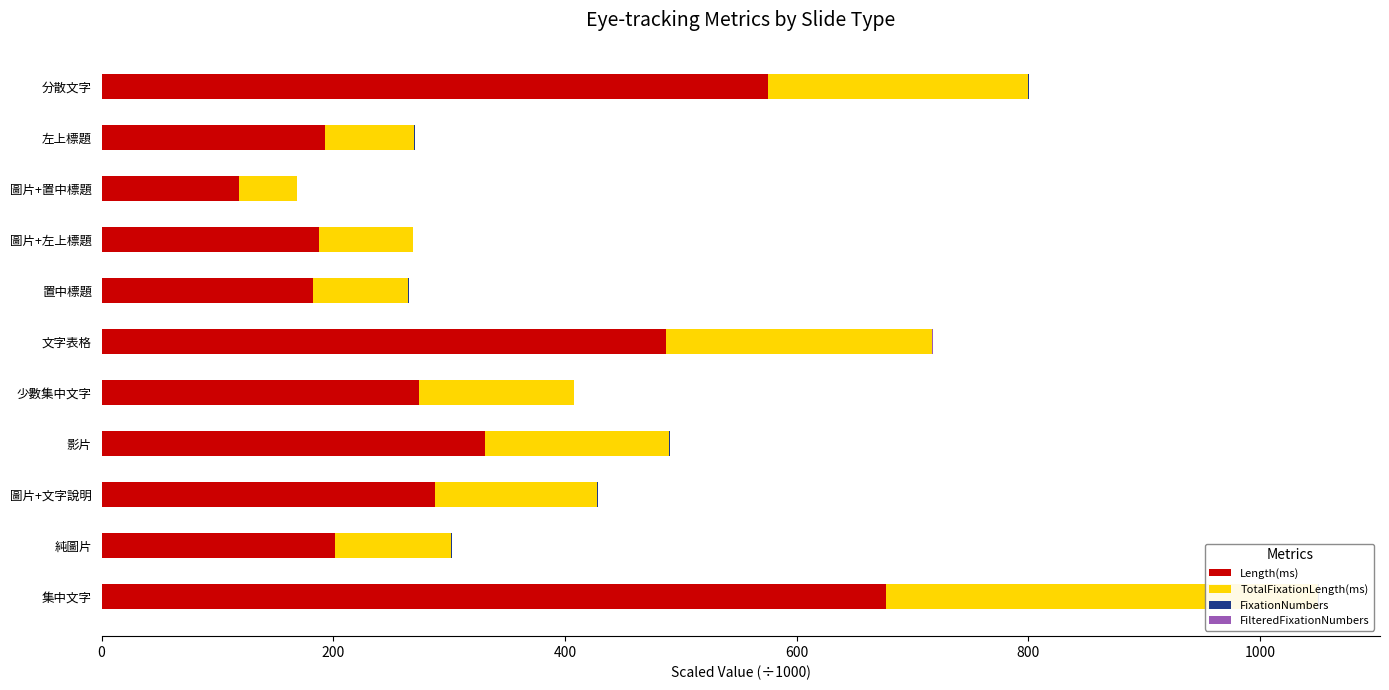

The FilteredFixationNumbers series shows 0.1 at 左上標題. True or false?

False